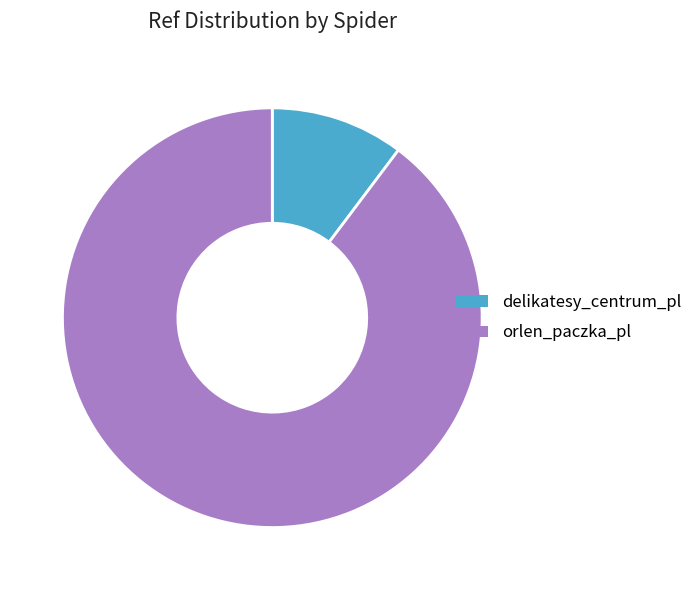

Which slice is the largest?

orlen_paczka_pl